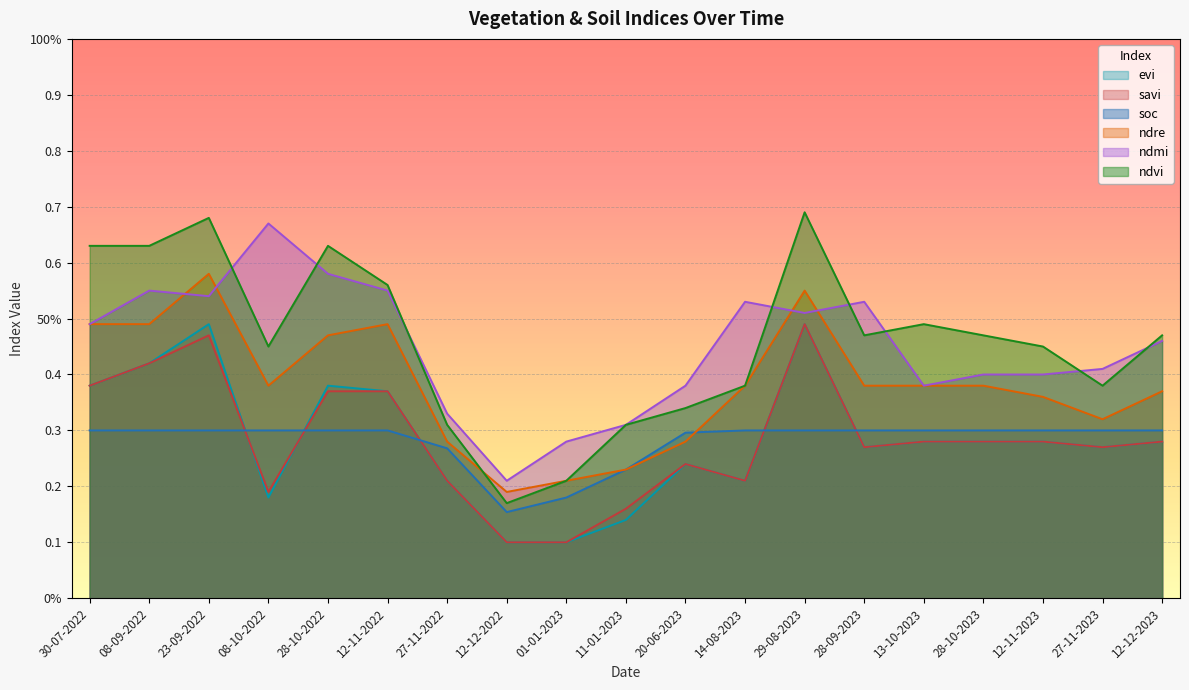

True or false: evi and ndmi intersect in this chart.

False